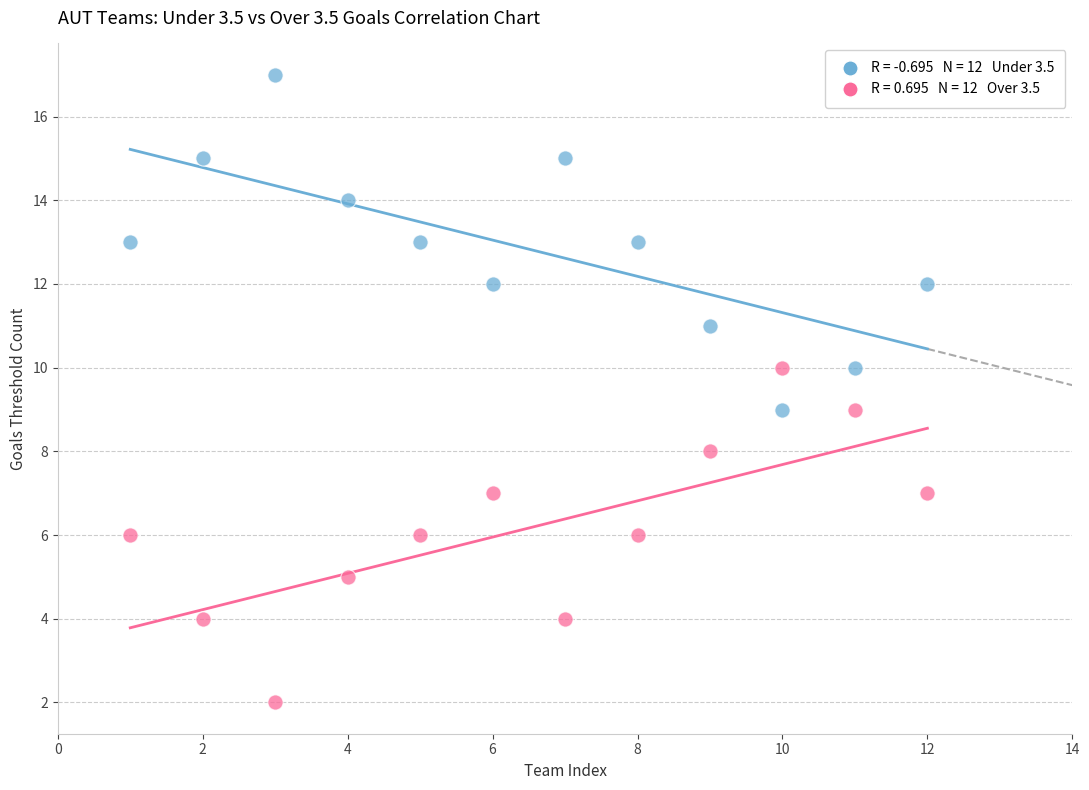

Across all data points, what is the range of X values (max minus min)?

11